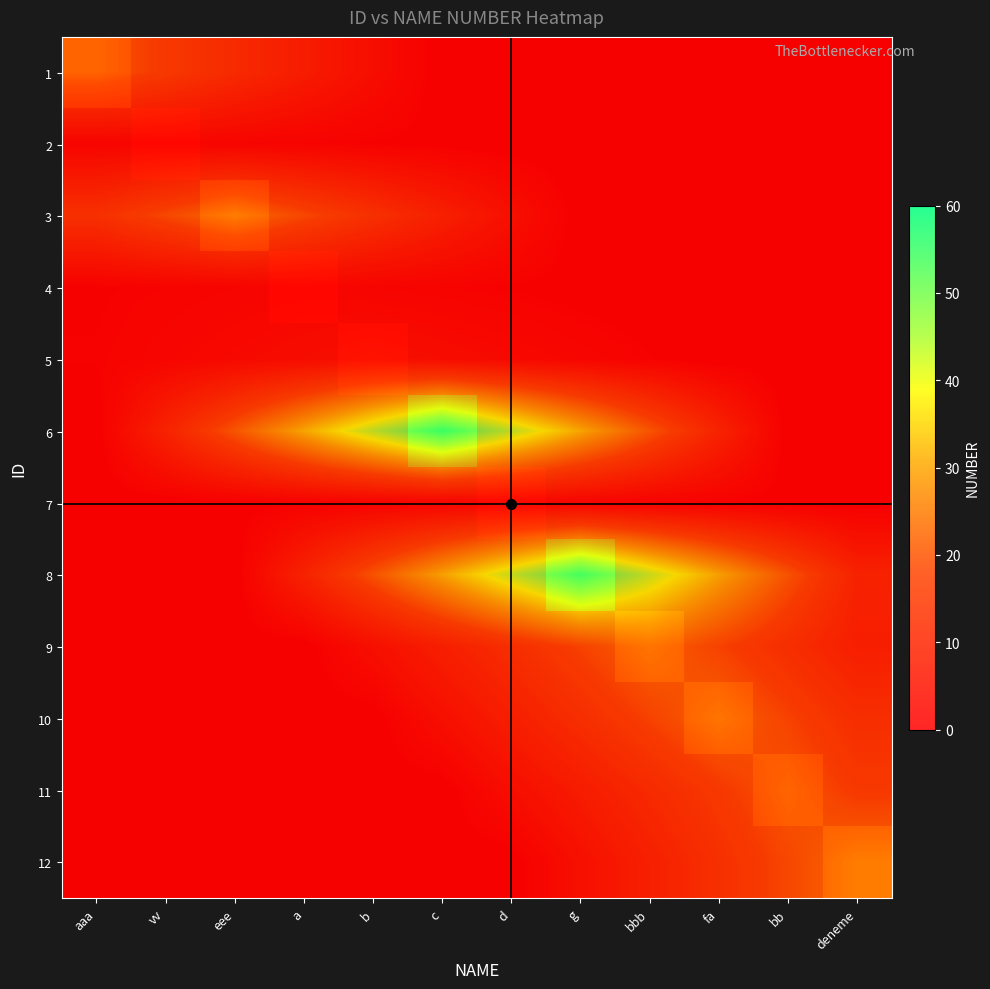

At which category is the sum across all series the highest?

g